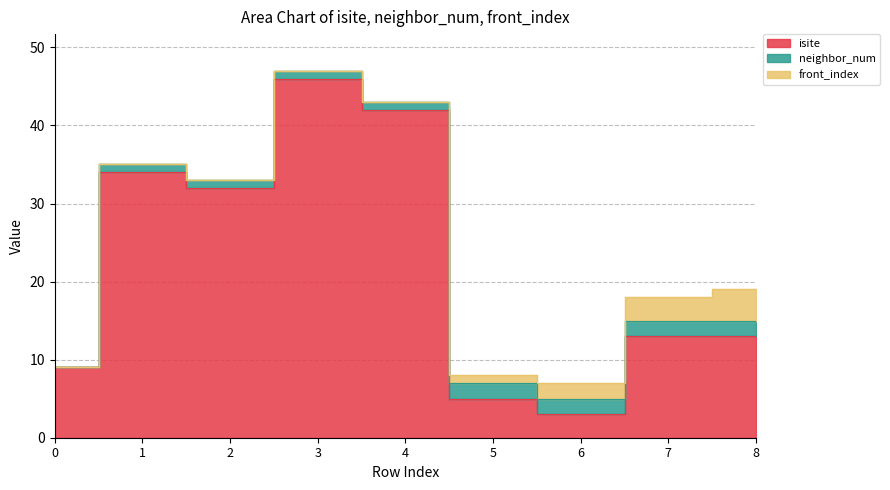

True or false: front_index and isite cross at least once.

False